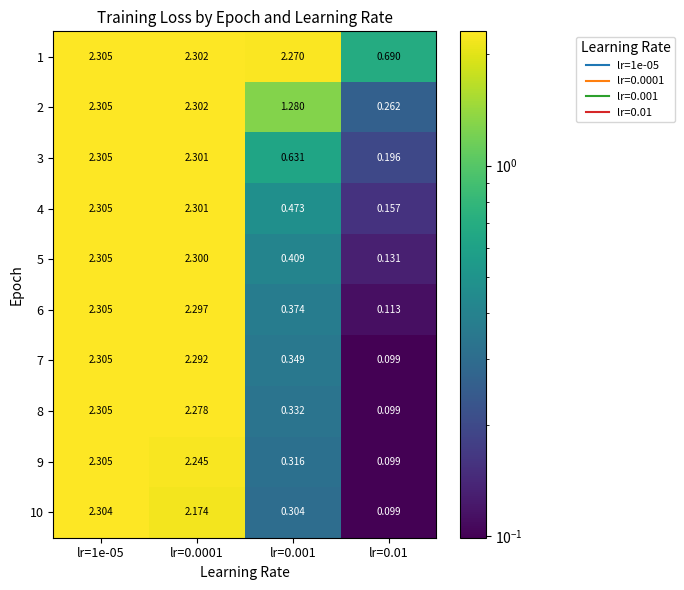

Is the value of 8 at lr=0.001 greater than the value of 7 at lr=0.0001?

No